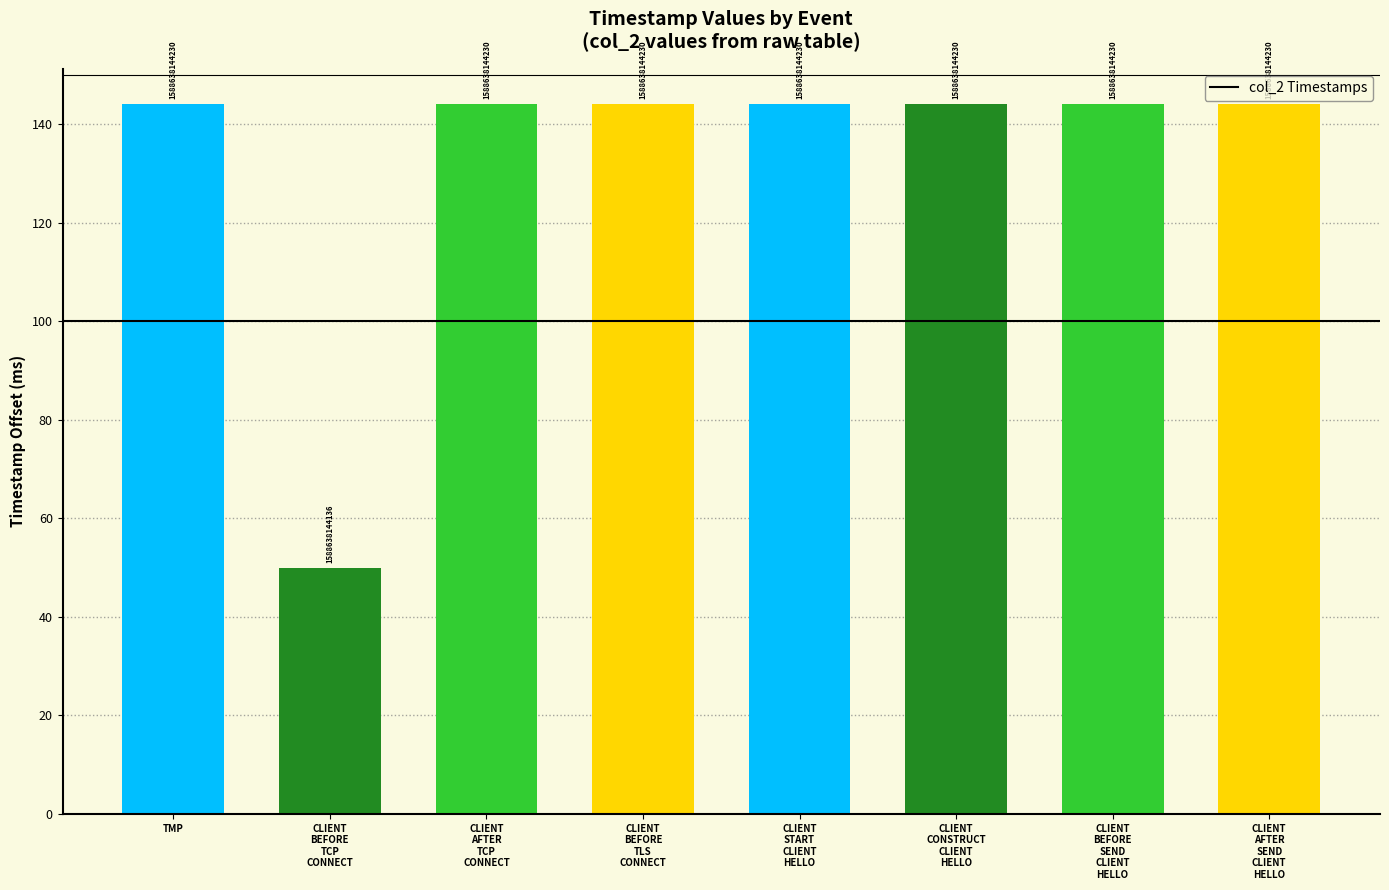

List the labels in order of value, smallest first.

CLIENT
BEFORE
TCP
CONNECT, TMP, CLIENT
AFTER
TCP
CONNECT, CLIENT
BEFORE
TLS
CONNECT, CLIENT
START
CLIENT
HELLO, CLIENT
CONSTRUCT
CLIENT
HELLO, CLIENT
BEFORE
SEND
CLIENT
HELLO, CLIENT
AFTER
SEND
CLIENT
HELLO